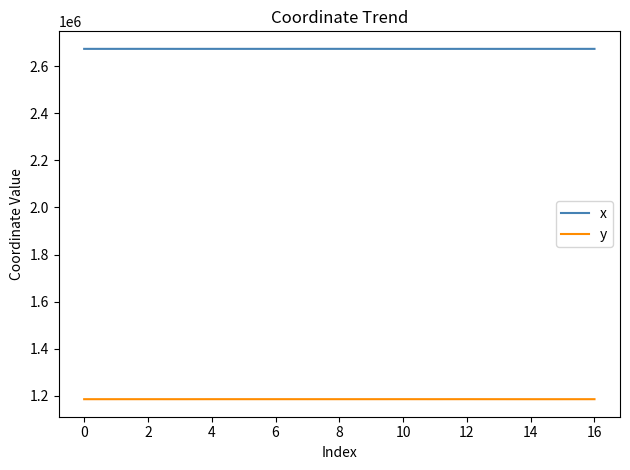

True or false: y and x intersect in this chart.

False